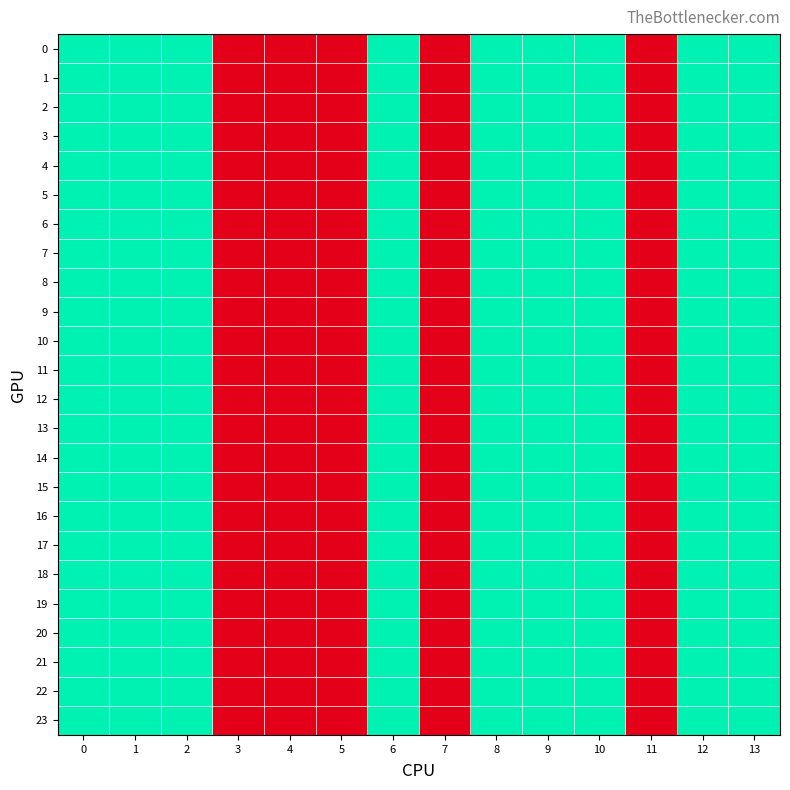

Rank the series at 10 from highest to lowest value.

0, 1, 2, 3, 4, 5, 6, 7, 8, 9, 10, 11, 12, 13, 14, 15, 16, 17, 18, 19, 20, 21, 22, 23